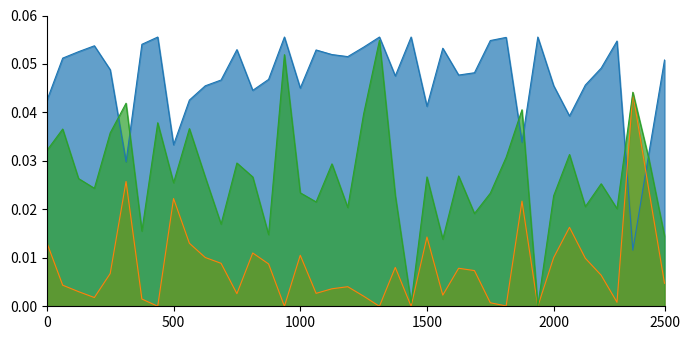

Does the chart display data point markers on the line(s)?

No